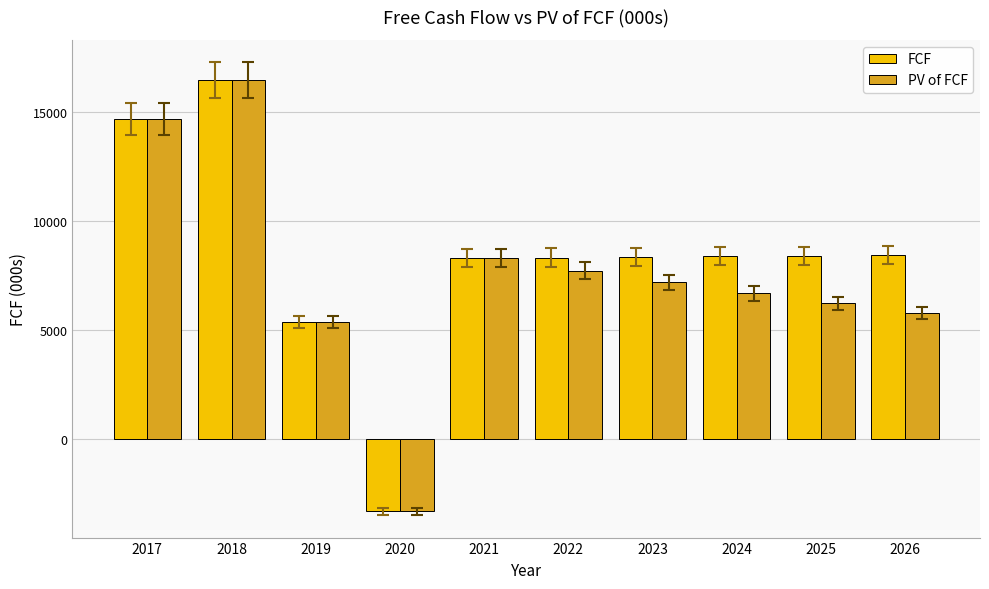

Which category has the lowest value across all series?

2020